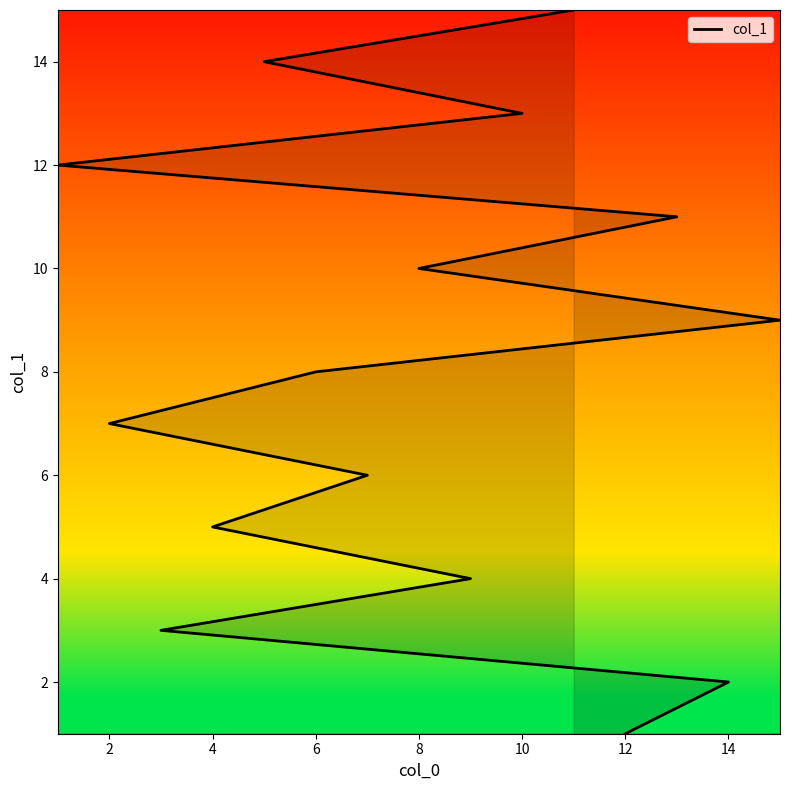

Does the chart have visible grid lines?

No